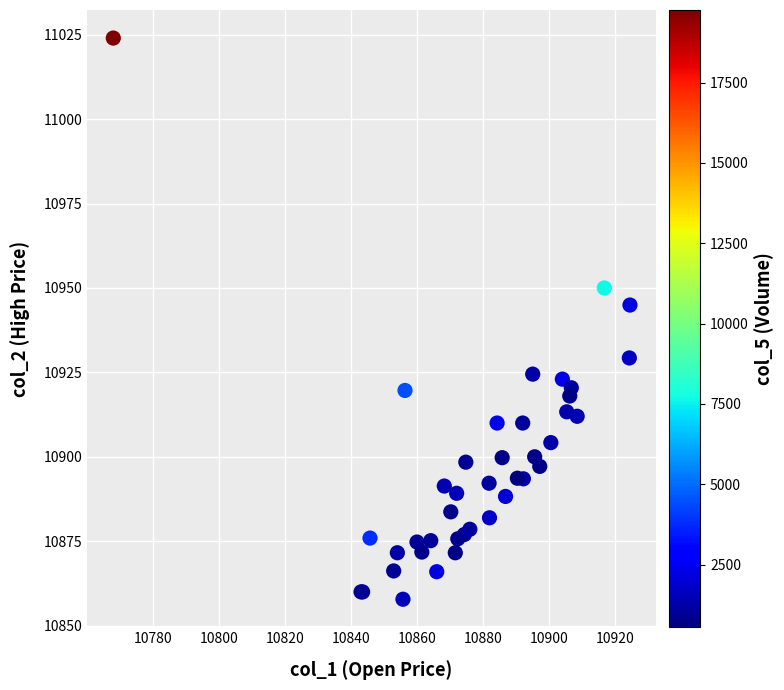

What Y value in the scatter plot is closest to 10940?

10944.9